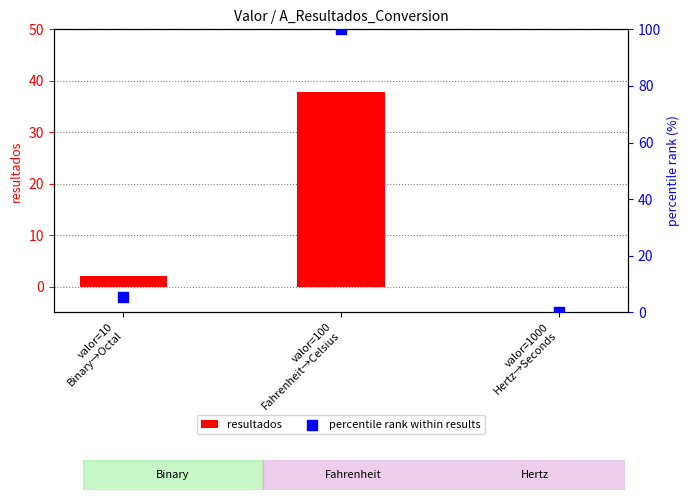

What is the total value across all series at valor=10
Binary→Octal?

7.3